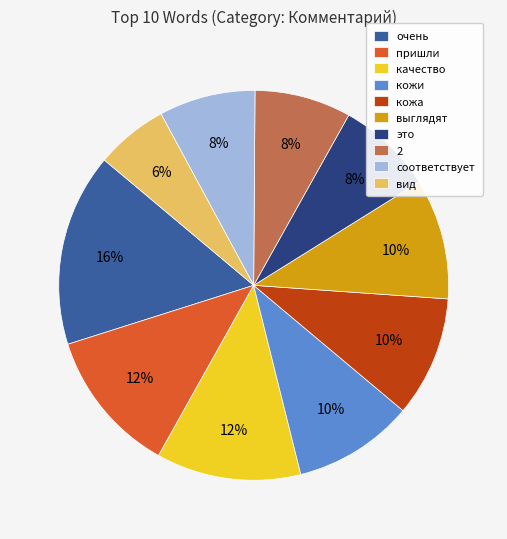

Which category has the smallest portion of the pie?

вид